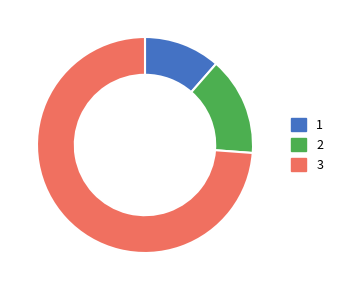

Which category has the smallest portion of the pie?

1